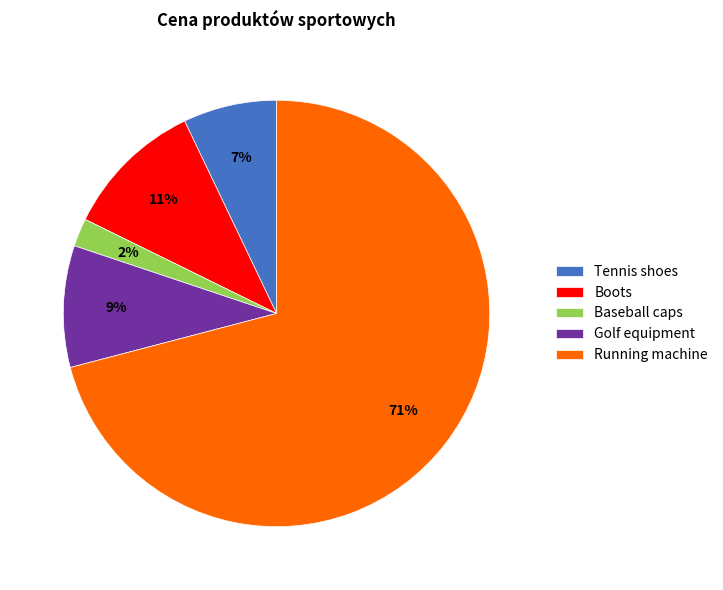

The Running machine slice represents 71% of the pie. True or false?

True